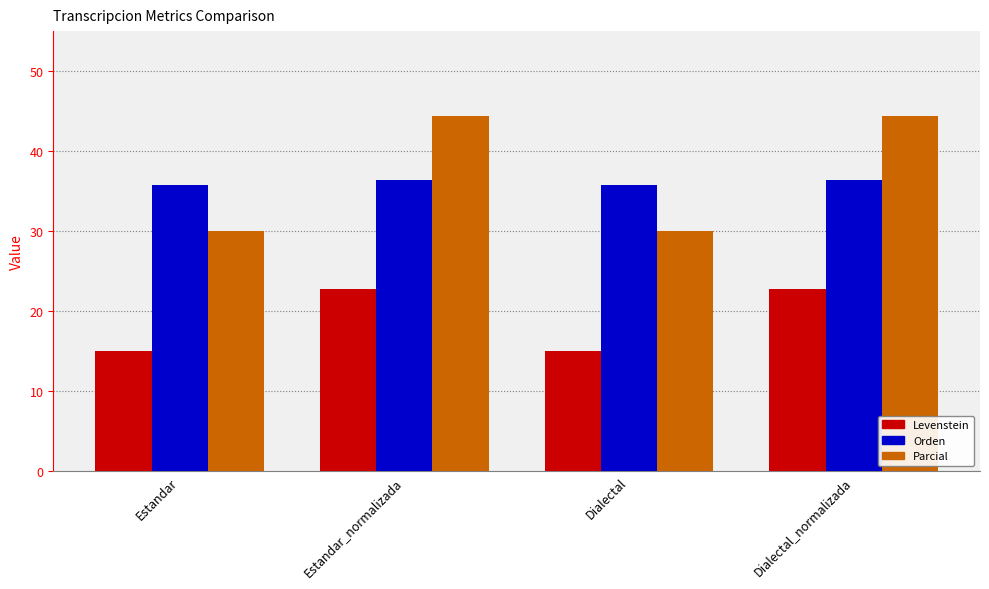

Reading right to left, extract all data points from this chart.

Levenstein: 22.7	15.1	22.7	15.1
Orden: 36.4	35.7	36.4	35.7
Parcial: 44.4	30.0	44.4	30.0